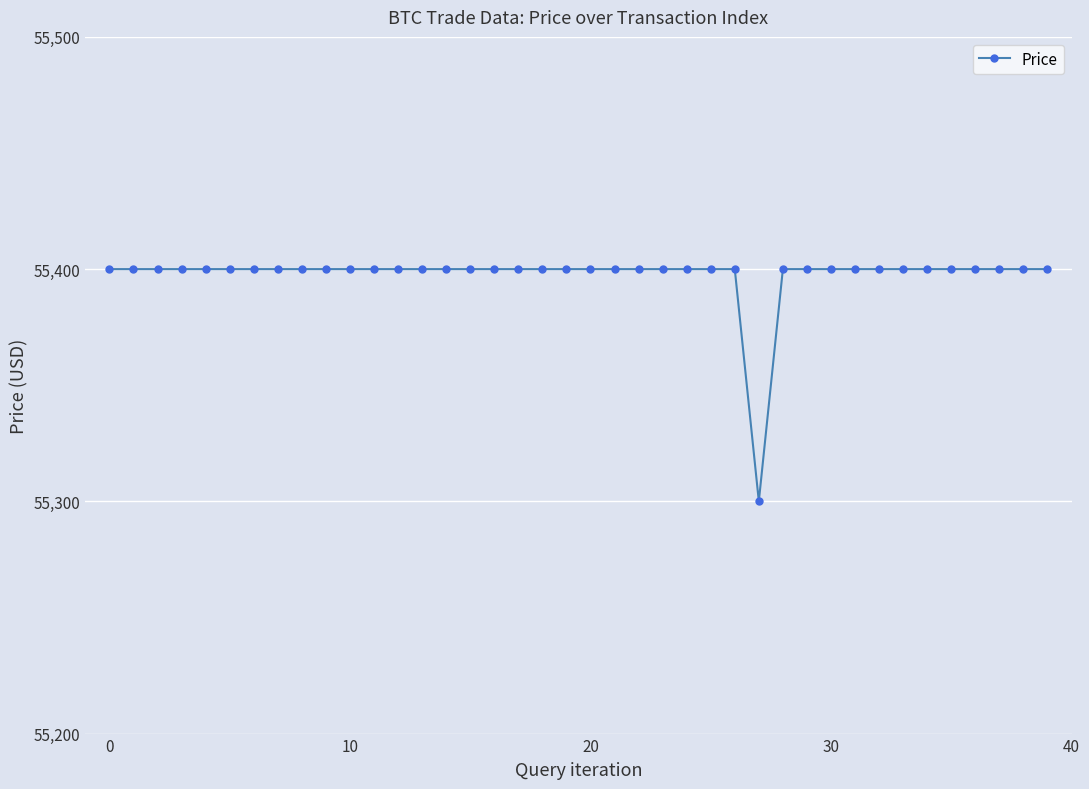

Reading left to right, what are all the values shown in this chart?

55400	55400	55400	55400	55400	55400	55400	55400	55400	55400	55400	55400	55400	55400	55400	55400	55400	55400	55400	55400	55400	55400	55400	55400	55400	55400	55400	55300	55400	55400	55400	55400	55400	55400	55400	55400	55400	55400	55400	55400